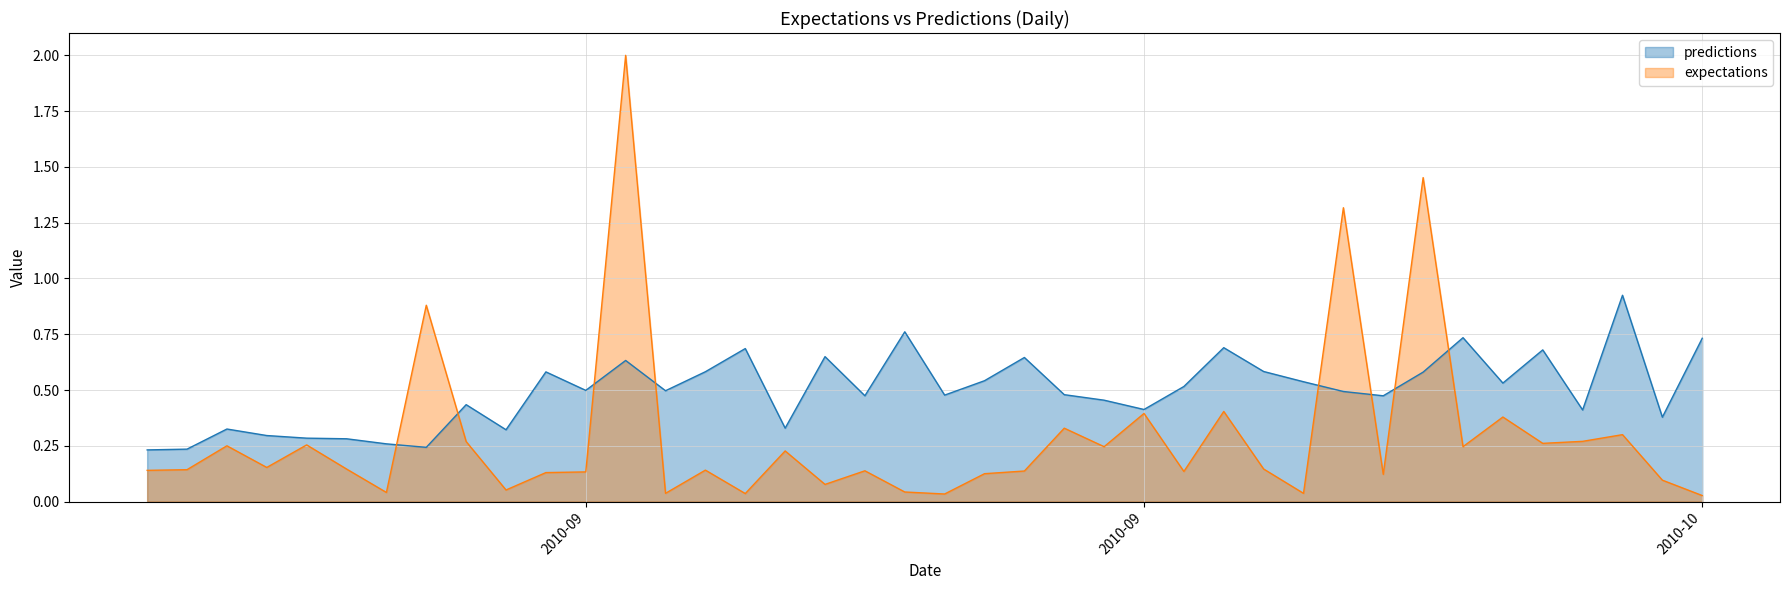

At which label is predictions closest to 0?

2010-8-27